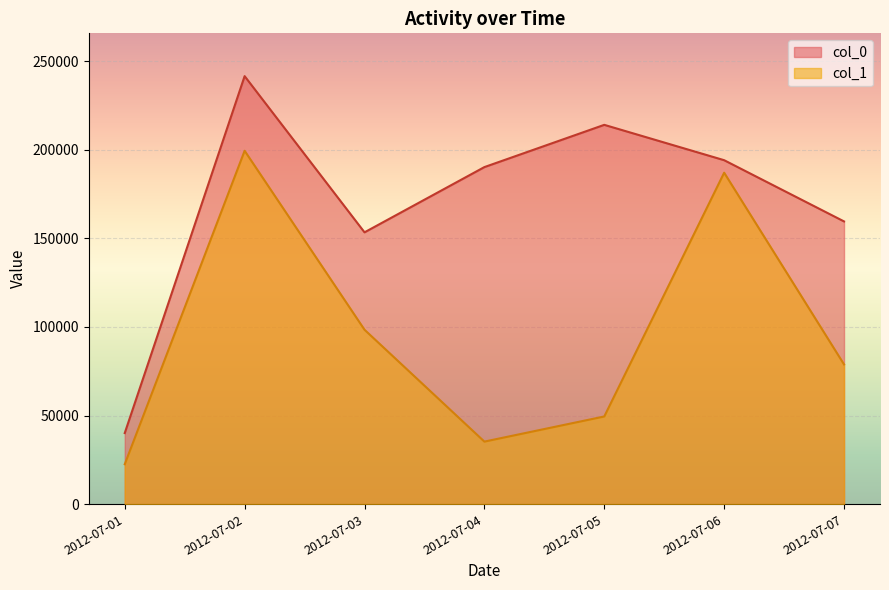

The value of col_1 at 2012-07-05 is 88674.3. True or false?

False